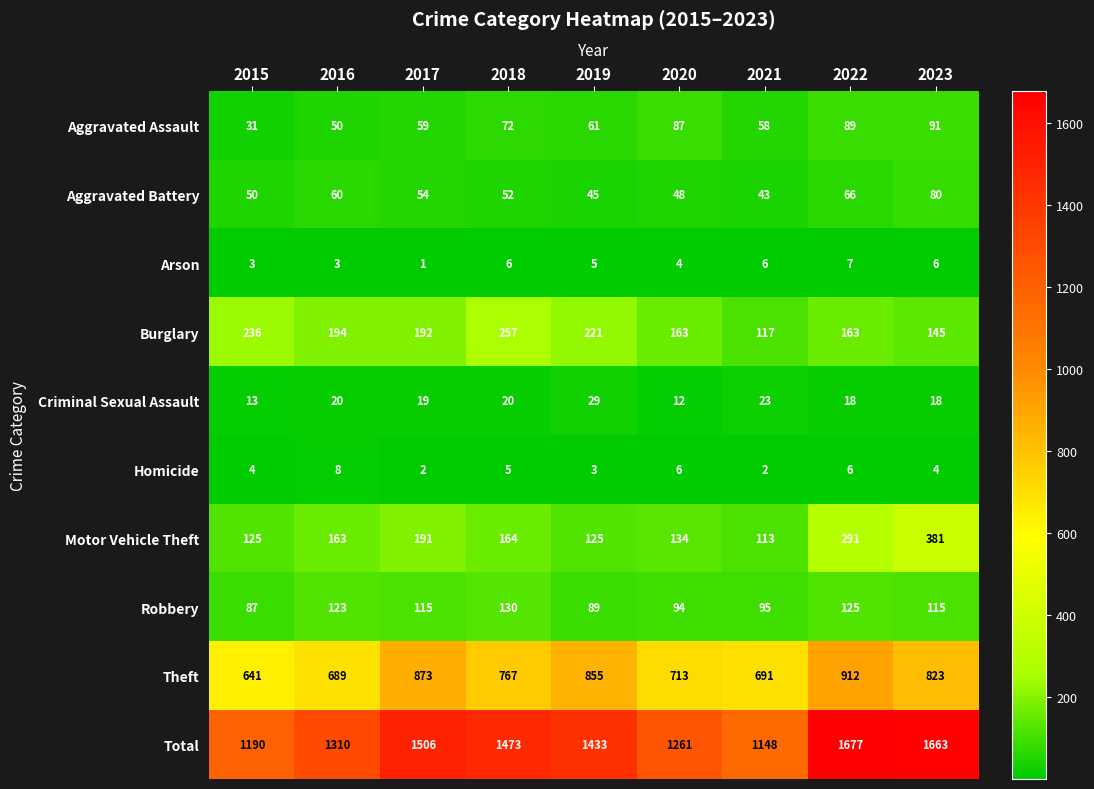

Count the number of data series in this chart.

10